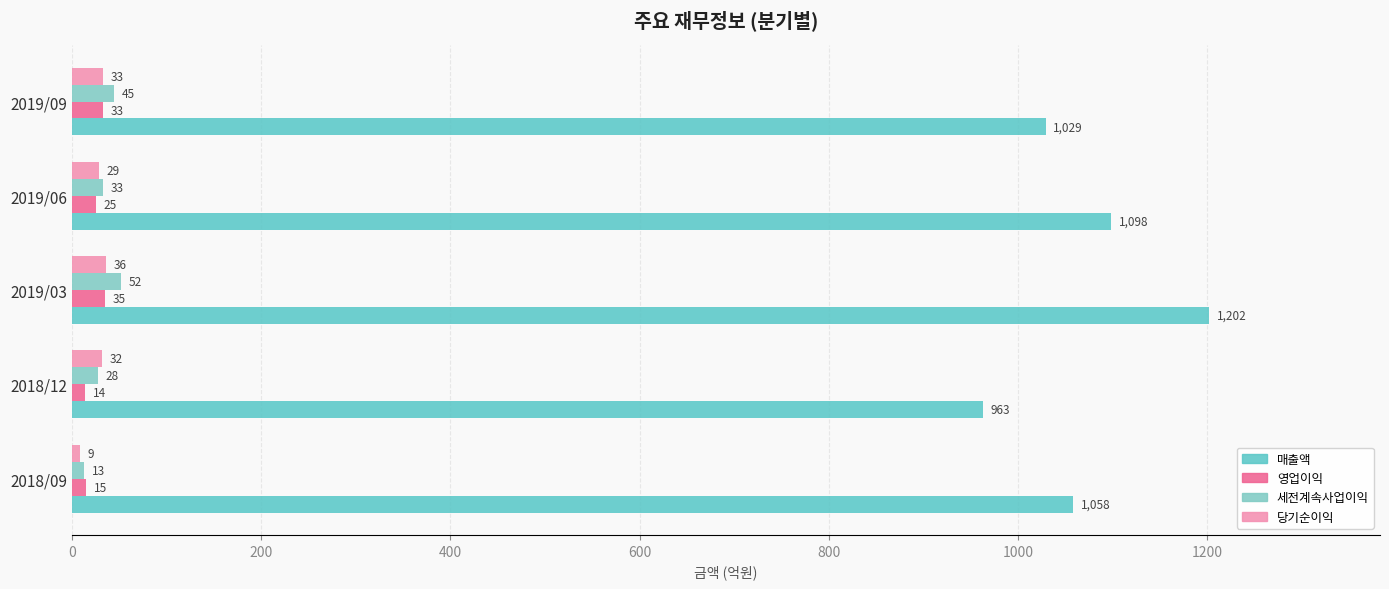

What is the sum of all 세전계속사업이익 values?

171